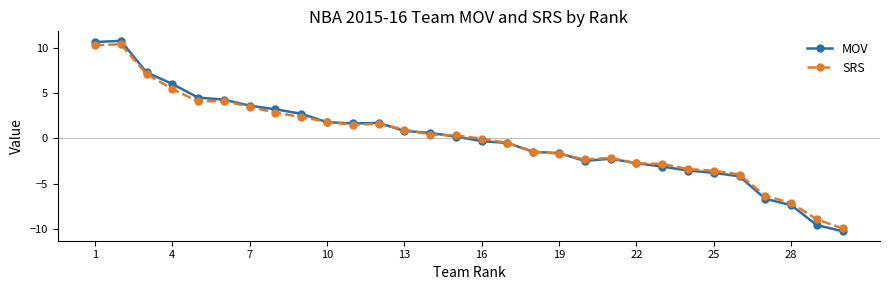

True or false: MOV has more than 2 interior local peaks.

True